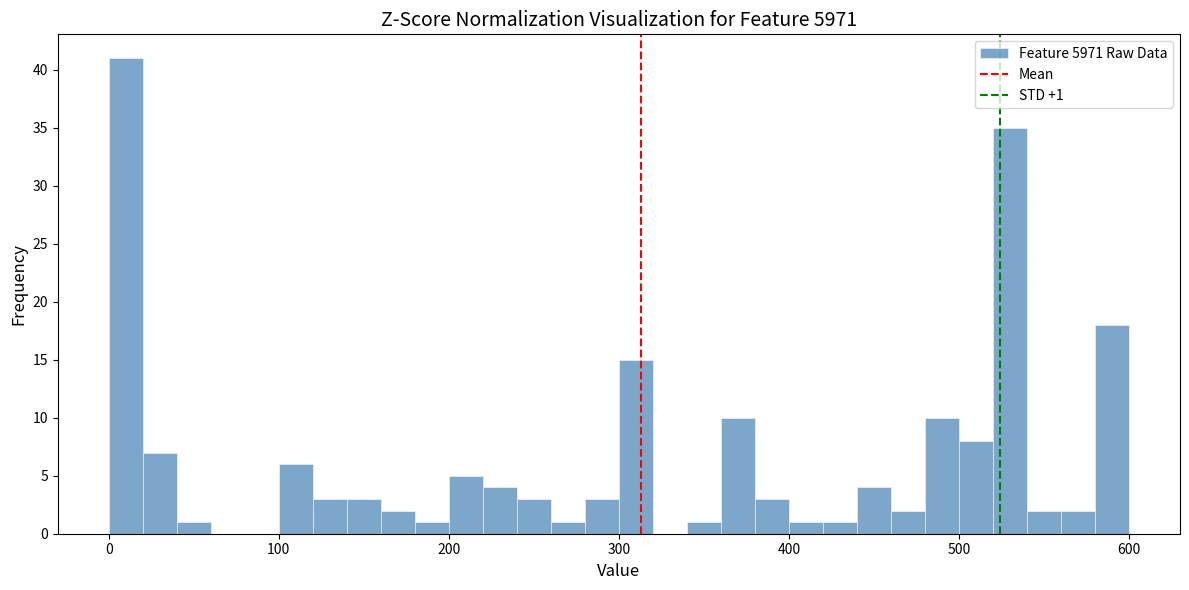

Around what value on the x-axis is the tallest bar? Give the approximate position of its centre, as read against the axis.

10